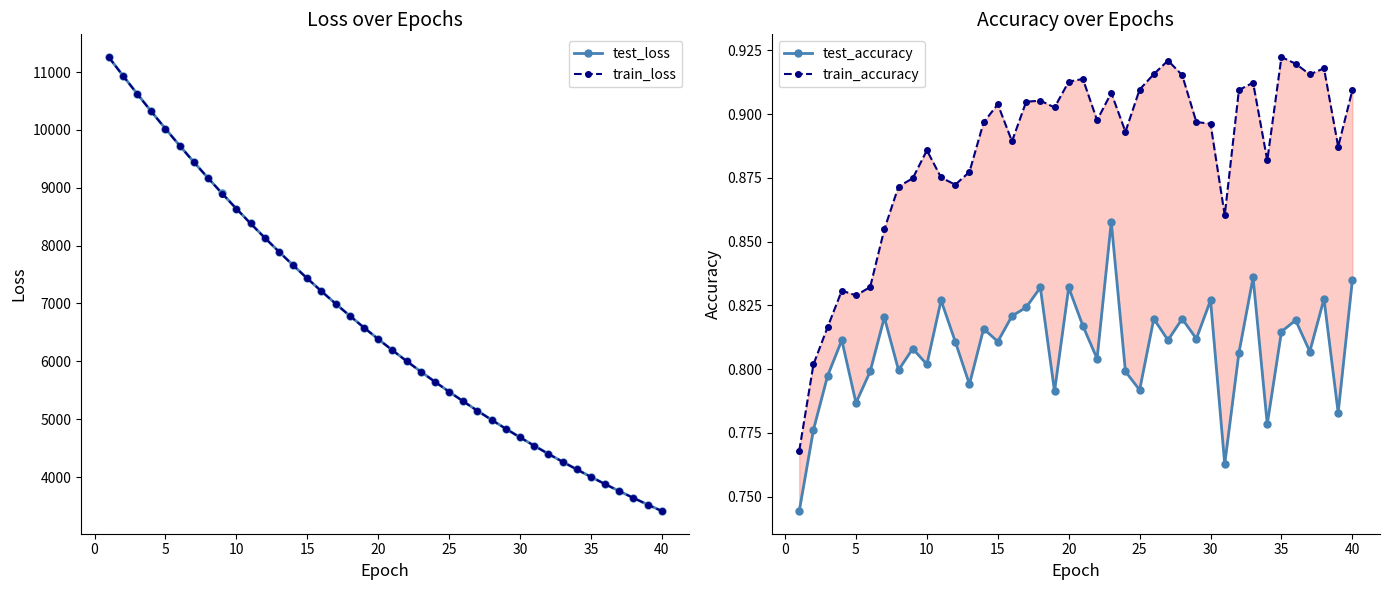

What is the average value of the test_accuracy series?

0.8